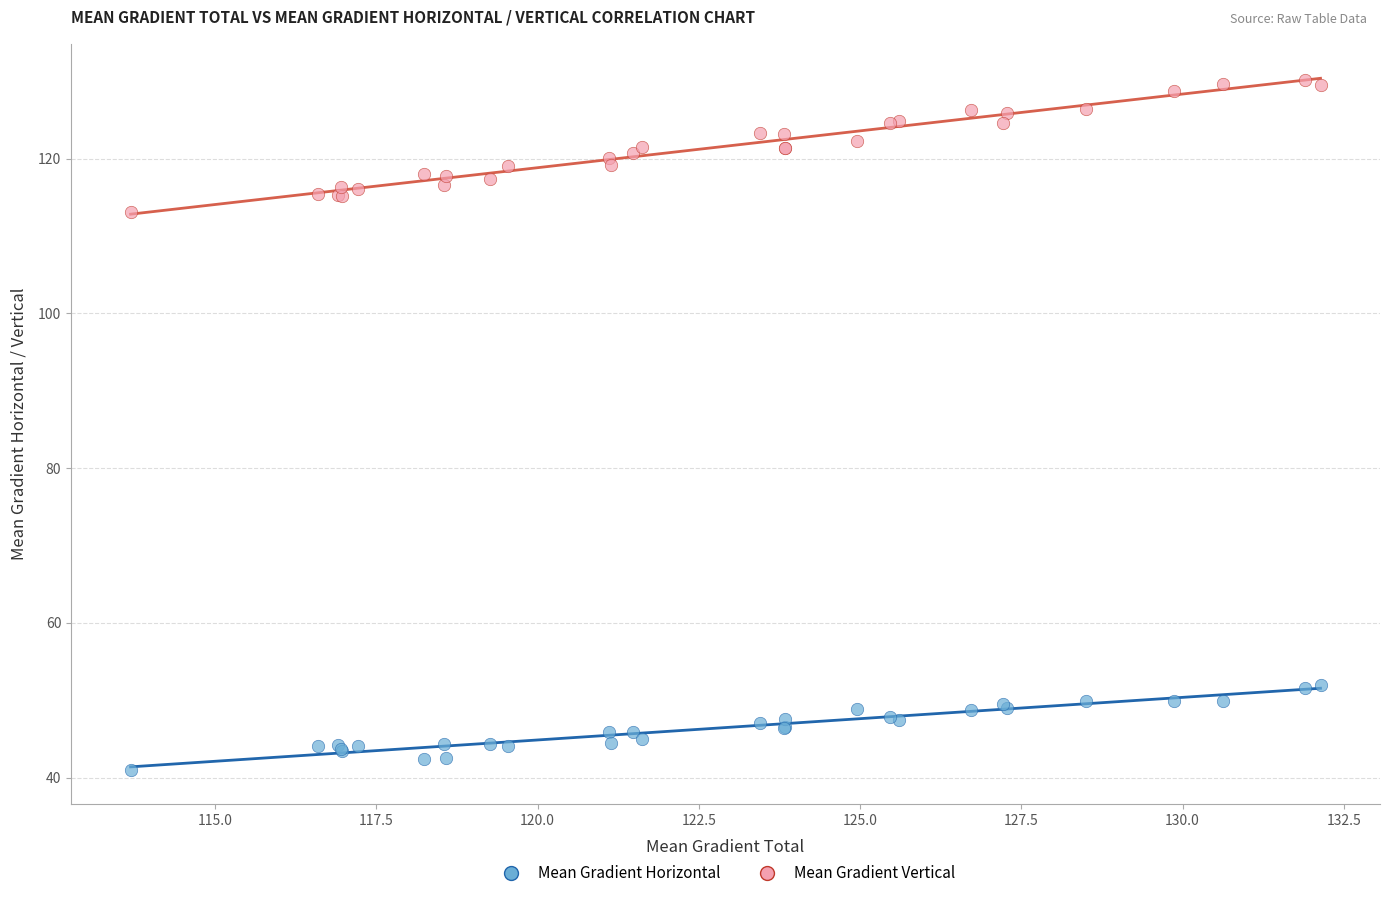

Across all series, what Y value is closest to 85?

113.1